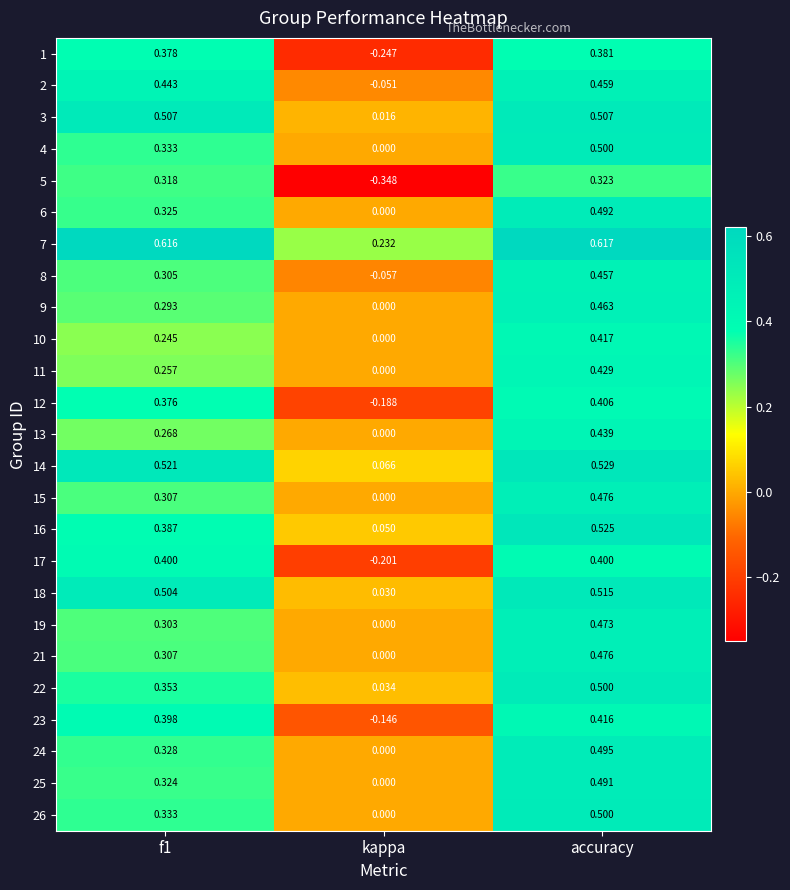

How many data points in 13 are above 0?

2